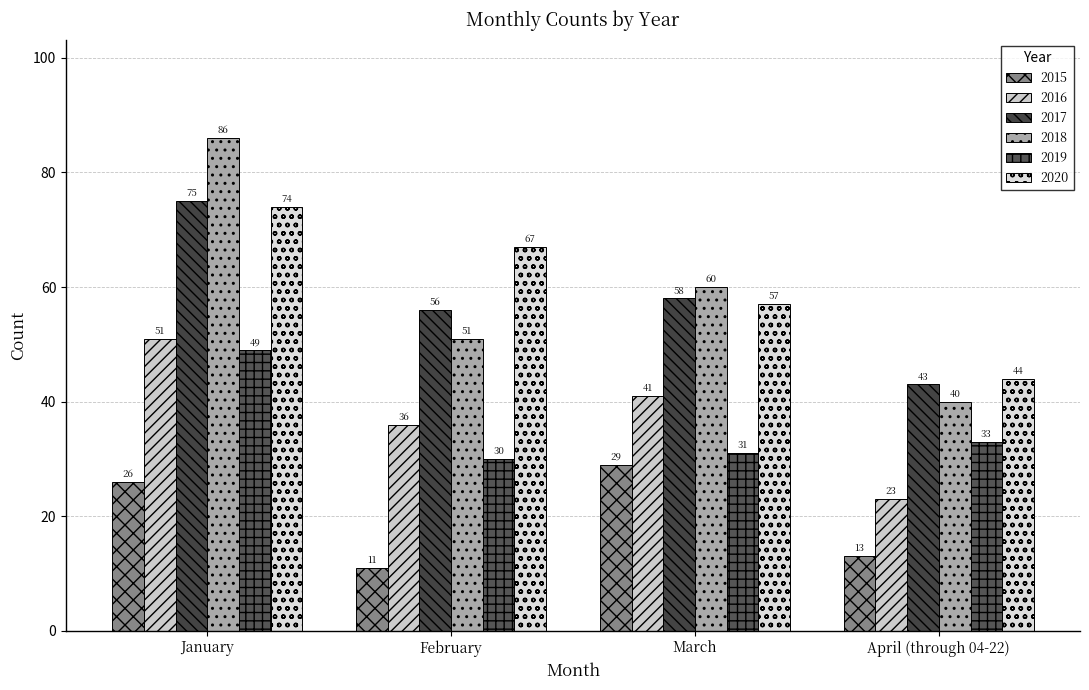

Is the value of 2019 at February greater than the value of 2016 at January?

No